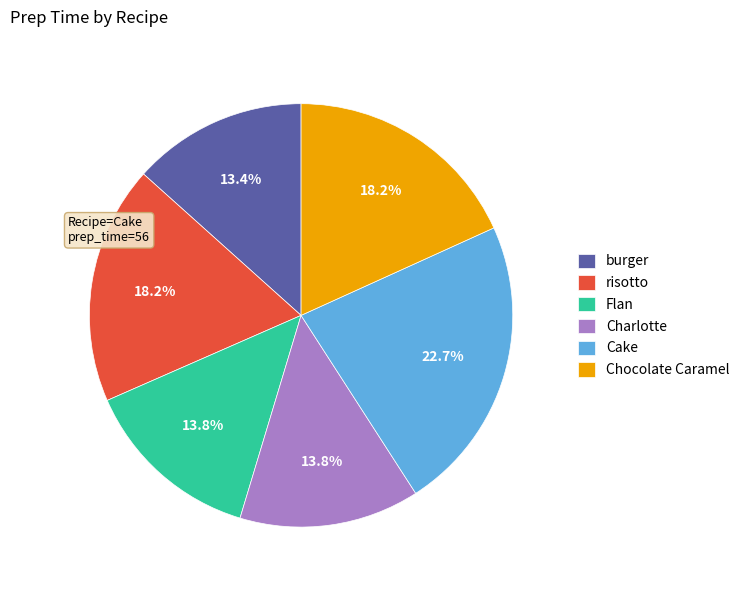

How many slices are in this pie chart?

6